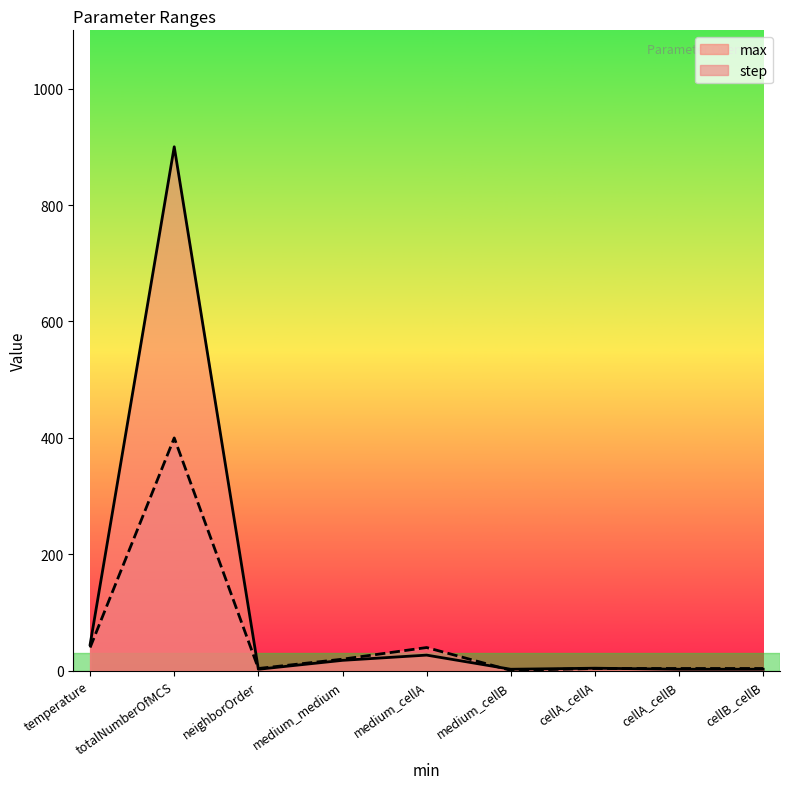

What is the maximum value for step?

400.0